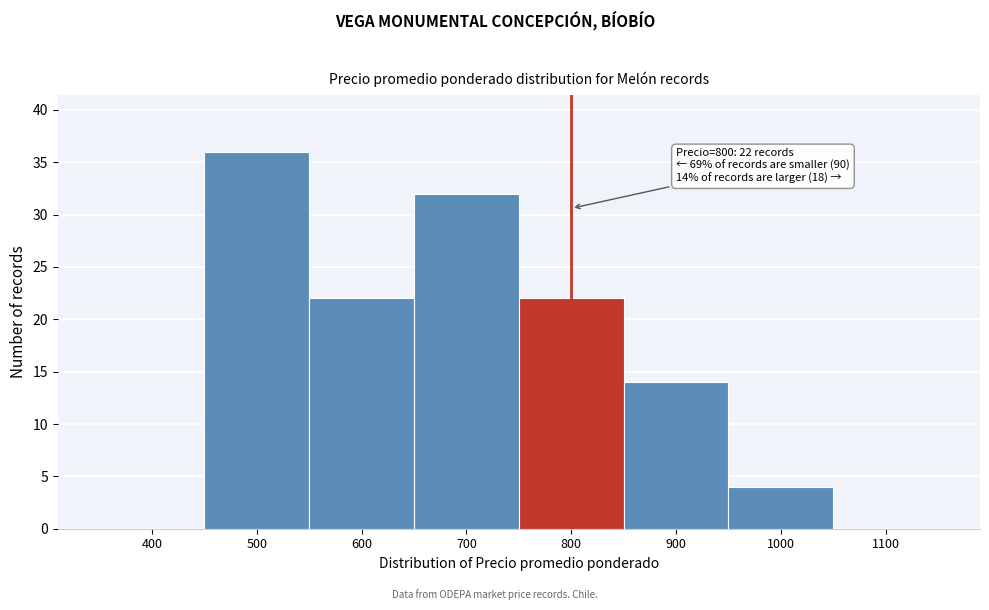

Reading left to right, extract all data points from this chart.

400=0	500=36	600=22	700=32	800=22	900=14	1000=4	1100=0